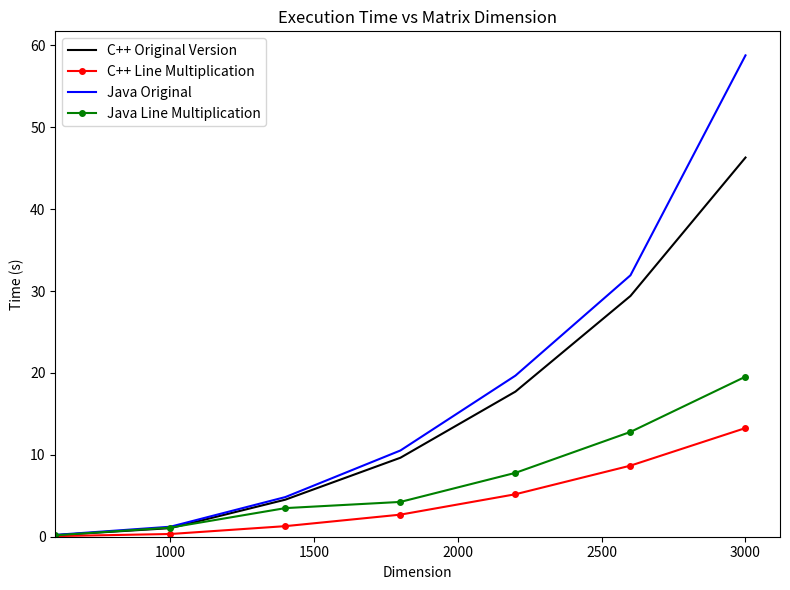

List the series in order of their overall mean, lowest first.

C++ Line Multiplication, Java Line Multiplication, C++ Original Version, Java Original